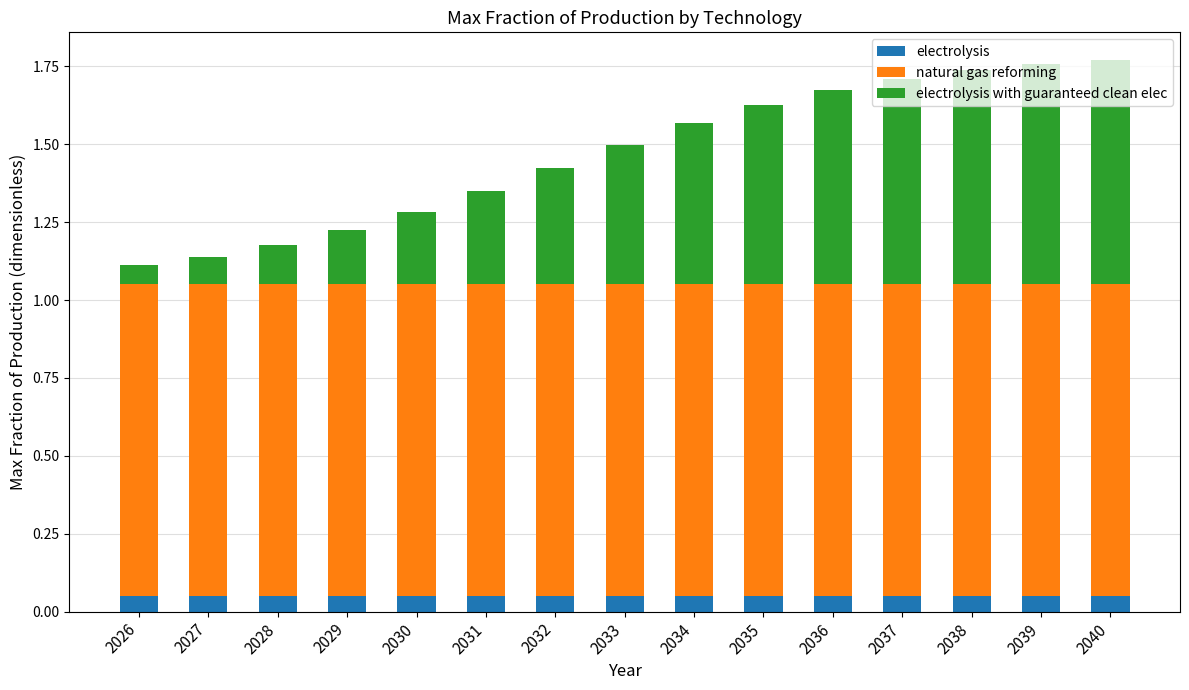

What is the total value across all series at 2032?

1.4